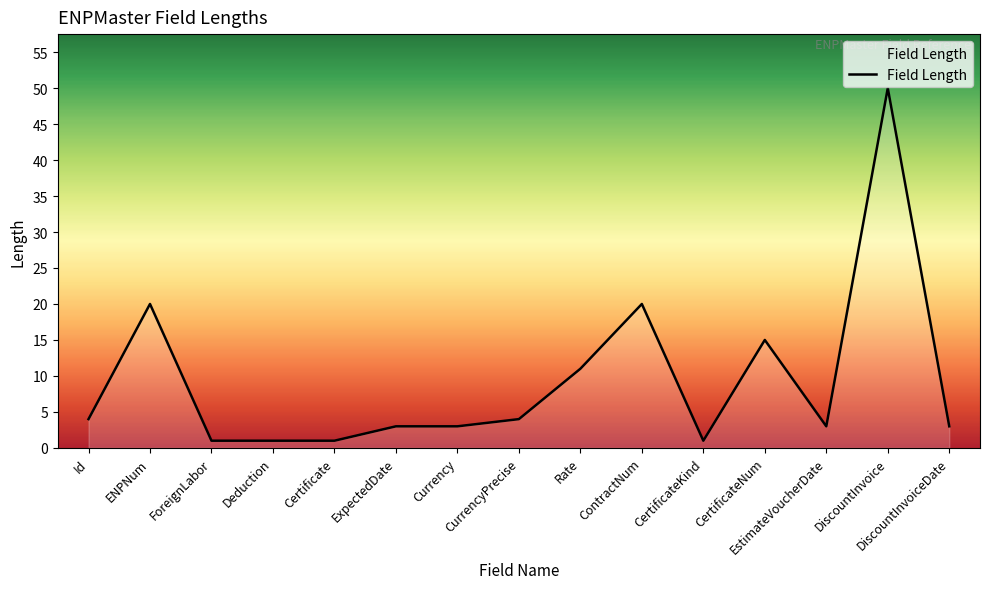

What is the difference between the maximum and minimum values?

49